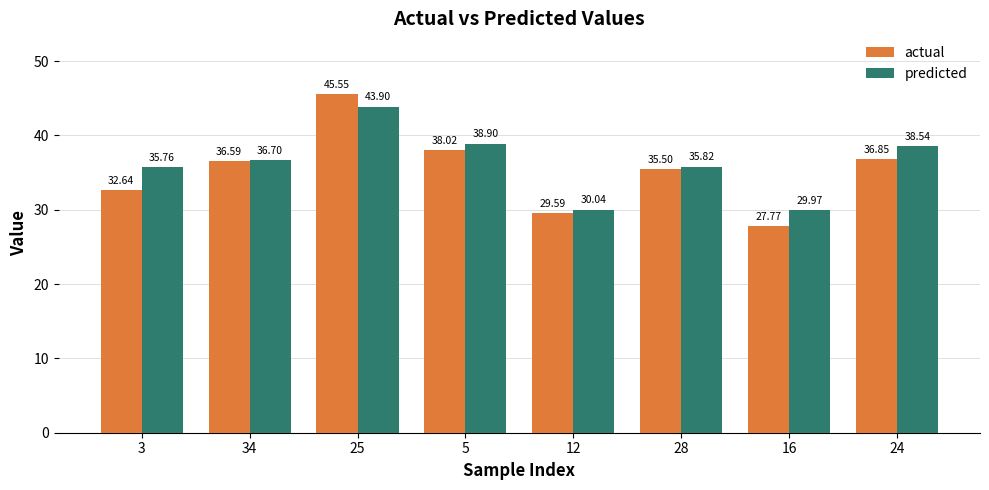

What is the difference between the maximum and minimum values in the actual series?

17.8